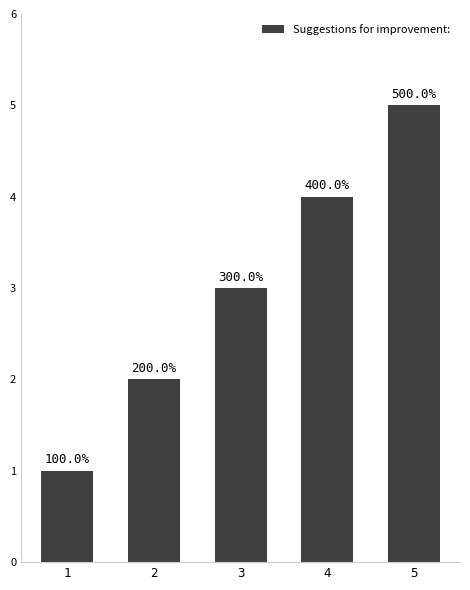

Where does the data first go above 3?

4